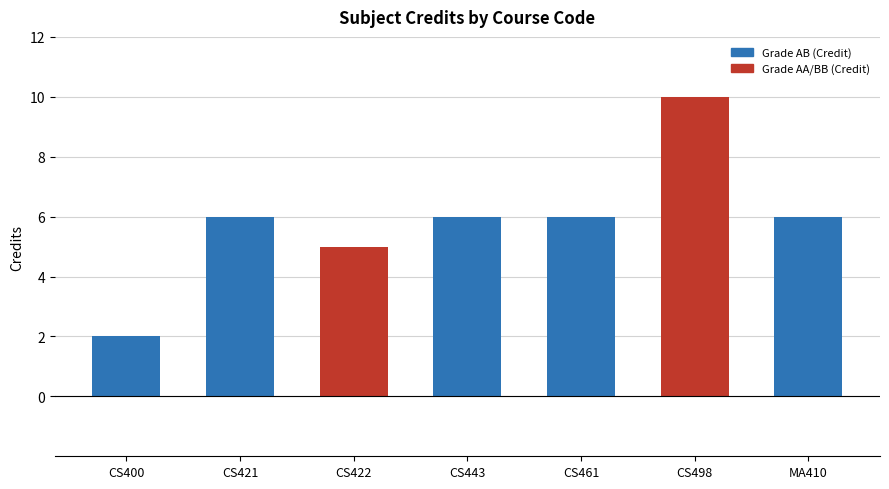

How many values are below 6?

2